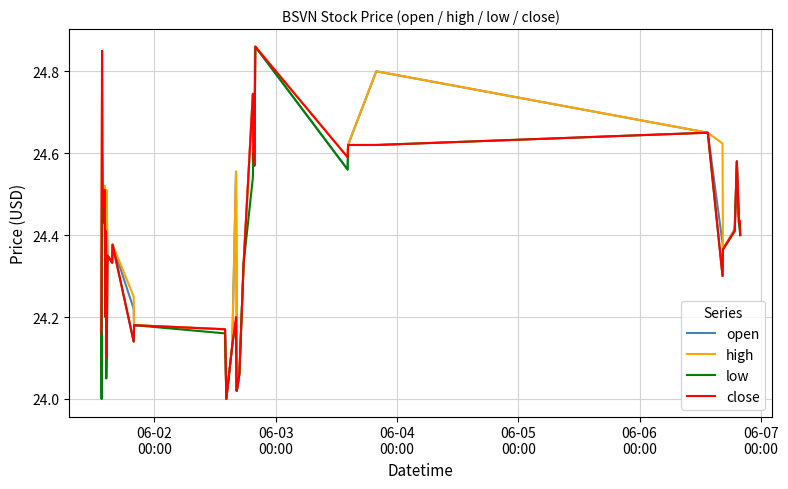

At how many categories does at least one series exceed 24?

39